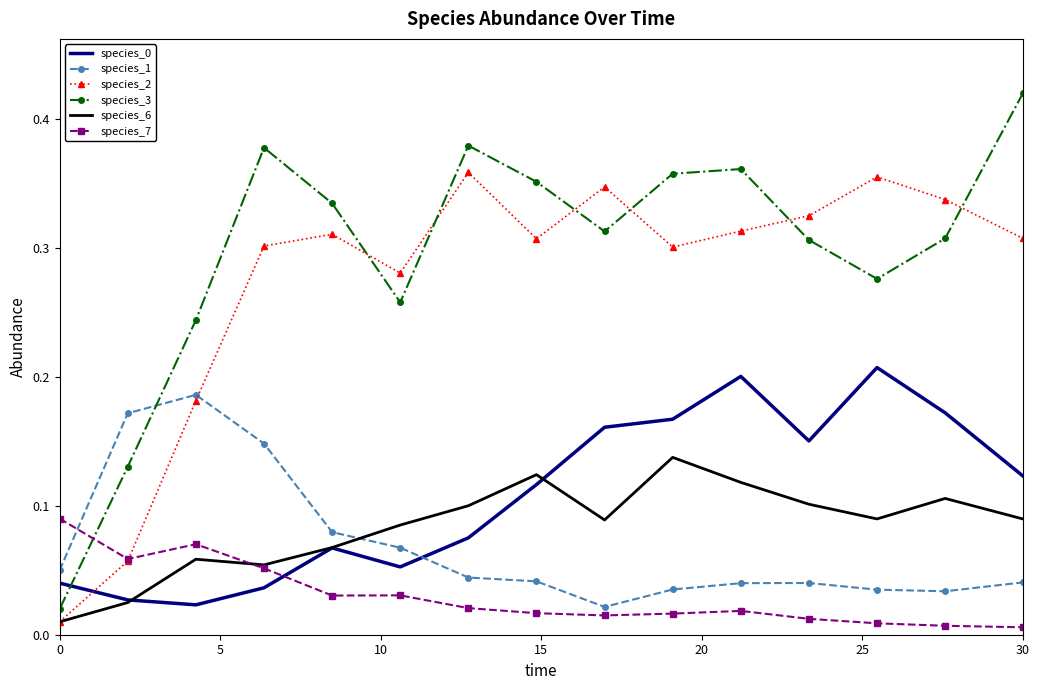

Which series has the widest spread of values?

species_3